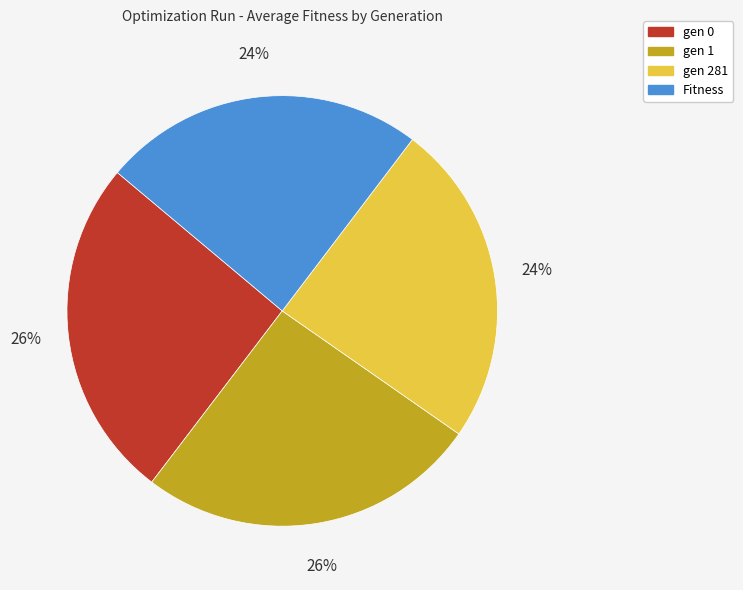

What percentage is the gen 1 slice, to the nearest percent?

26%